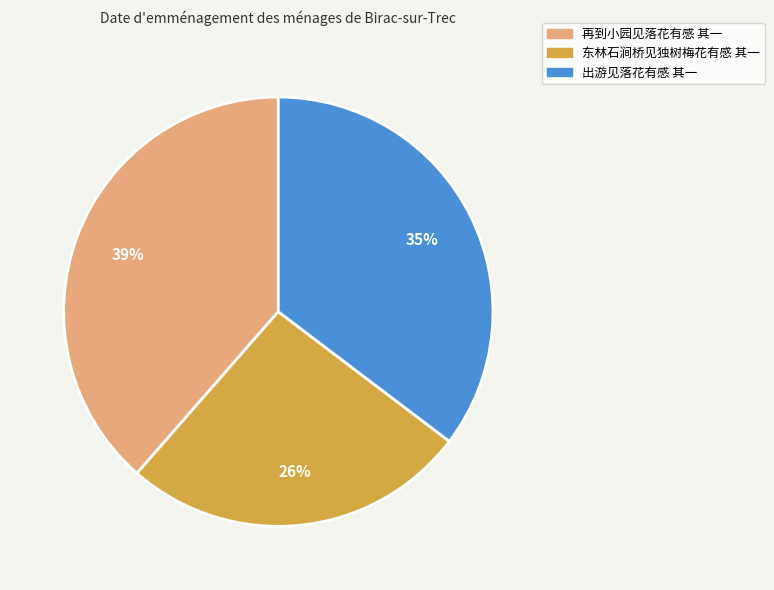

Is there any slice that represents more than half of the pie?

No